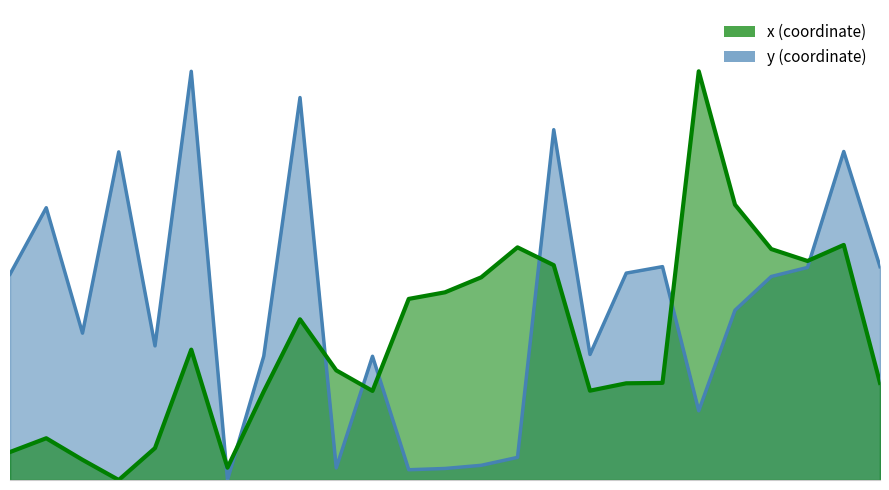

What is the value of the y point at the 5th from the left?

0.3